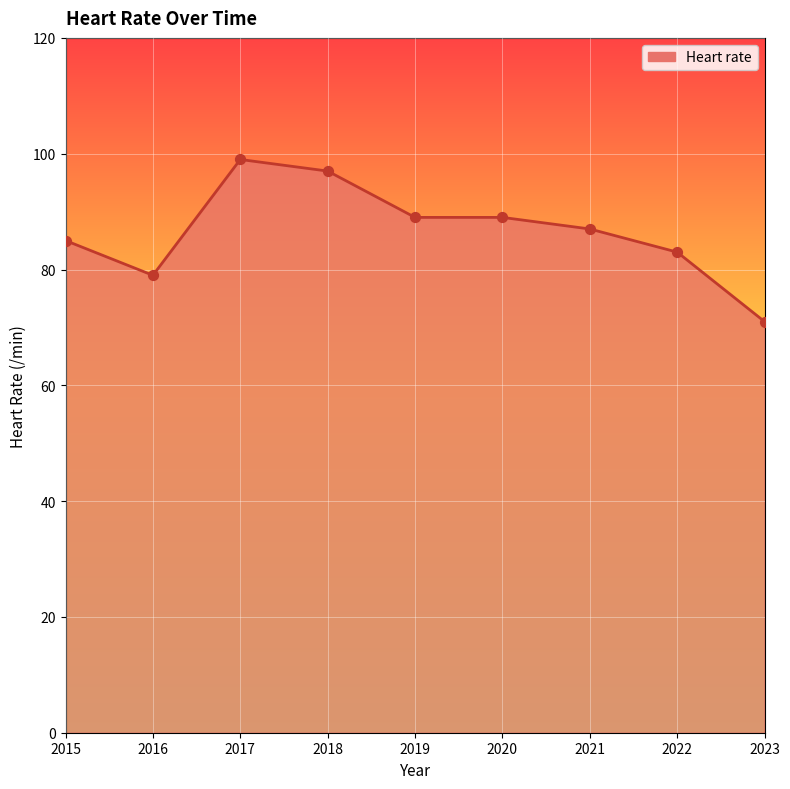

What is the change in value from 2017 to 2018?

-2